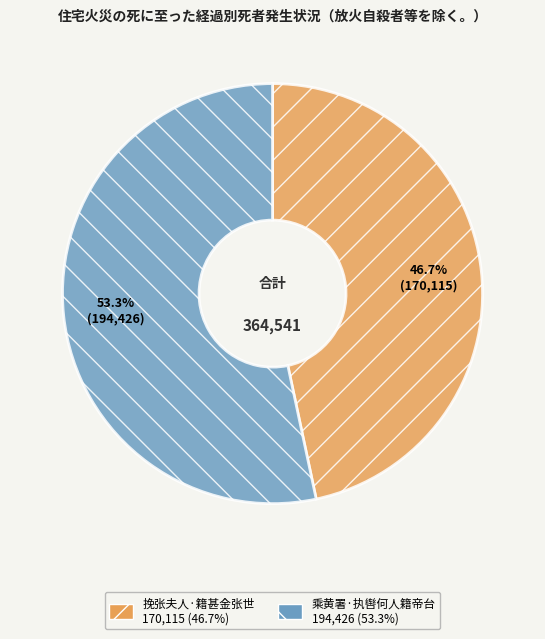

Approximately how many times larger is the value at 乘黄署·执辔何人籍帝台 compared to 挽张夫人·籍甚金张世?

1.1